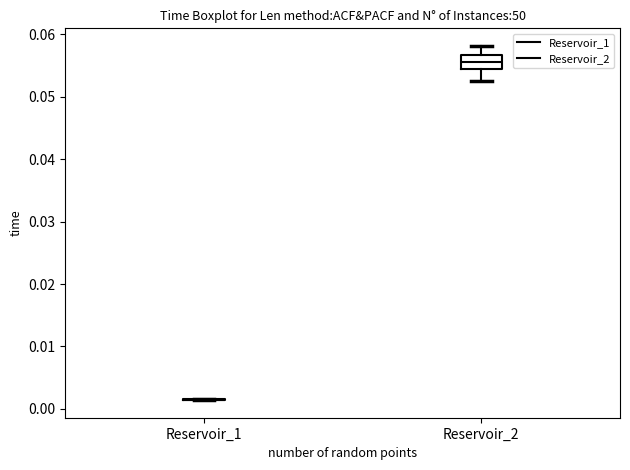

Comparing the boxes themselves (not the whiskers), which one is the tallest?

Reservoir_2